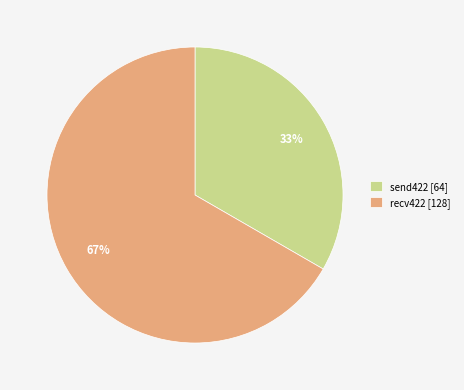

Is the sum of recv422 [128] and send422 [64] greater than half?

Yes